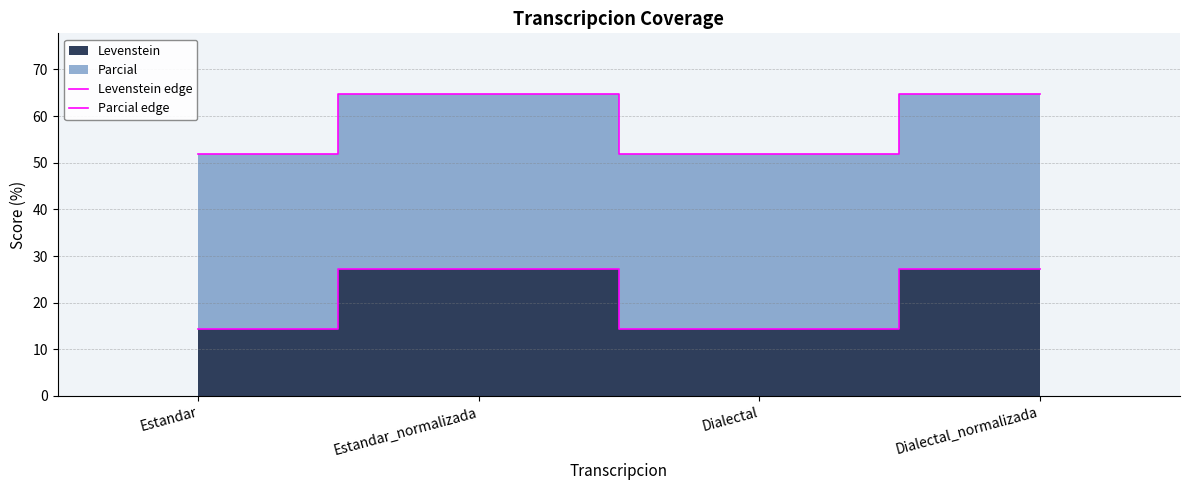

Rank the series by their maximum value, from lowest to highest.

Levenstein edge, Parcial edge